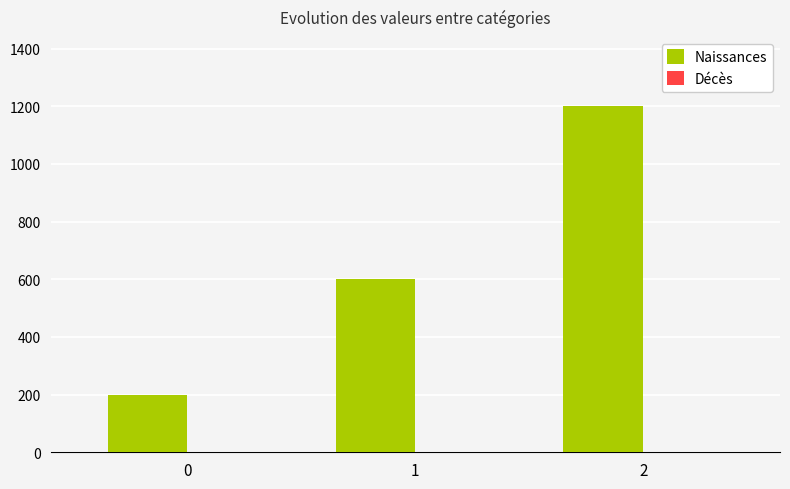

Rank the categories by value from lowest to highest.

0, 1, 2